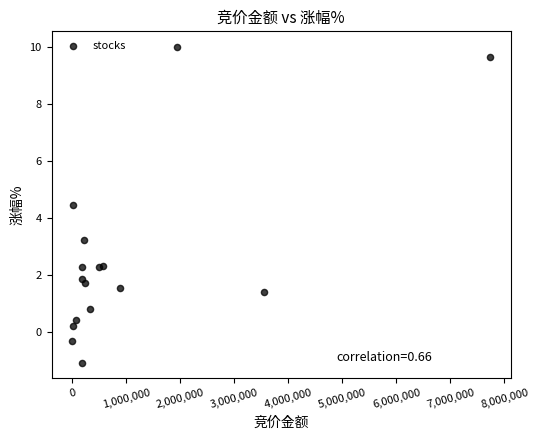

What Y value in the scatter plot is closest to 4?

4.5